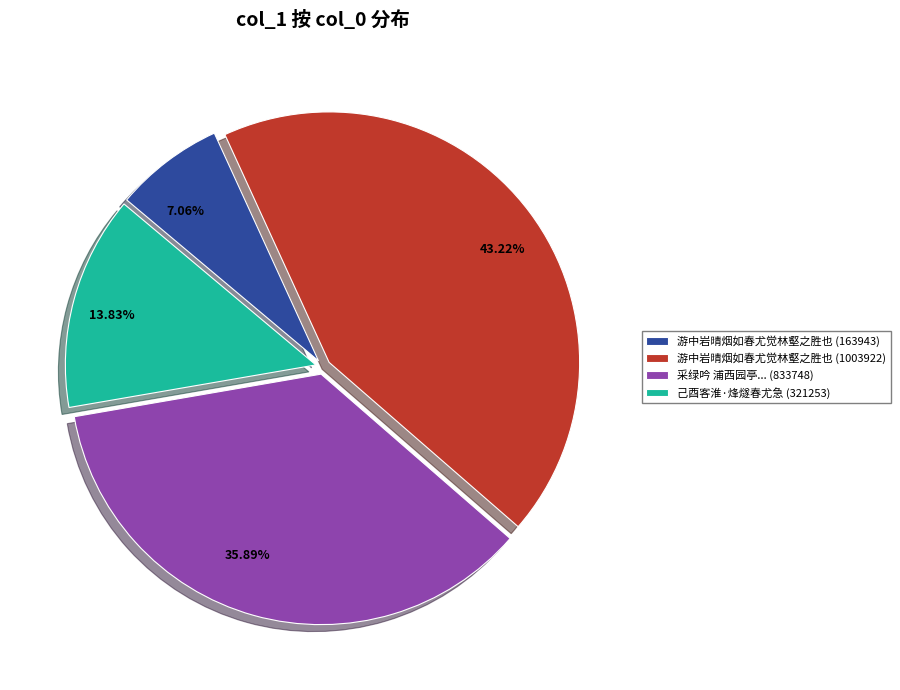

Combined, do 己酉客淮·烽燧春尤急 (321253) and 游中岩晴烟如春尤觉林壑之胜也 (163943) account for over 50%?

No